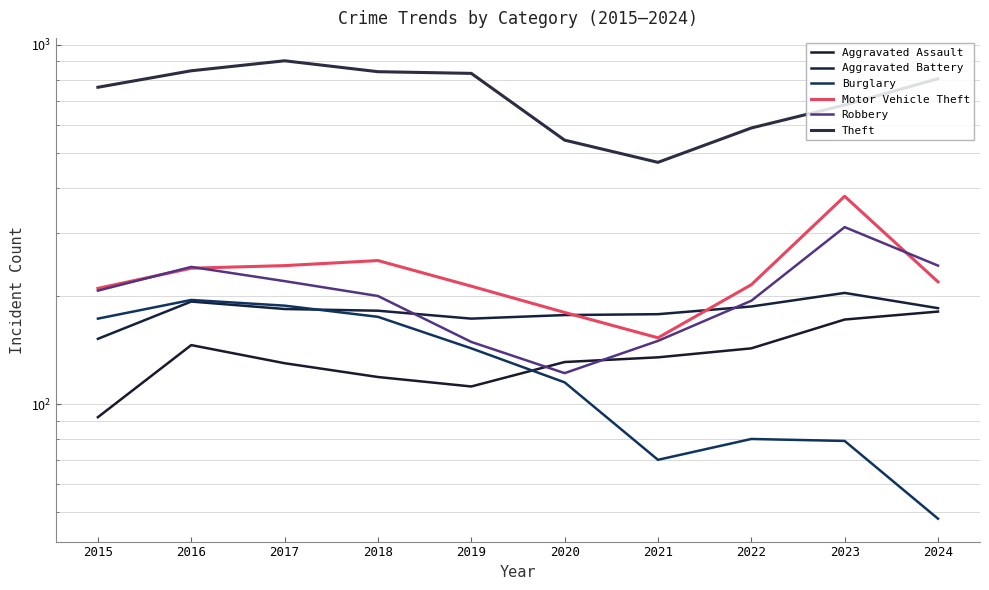

At which category is the sum across all series the highest?

2017